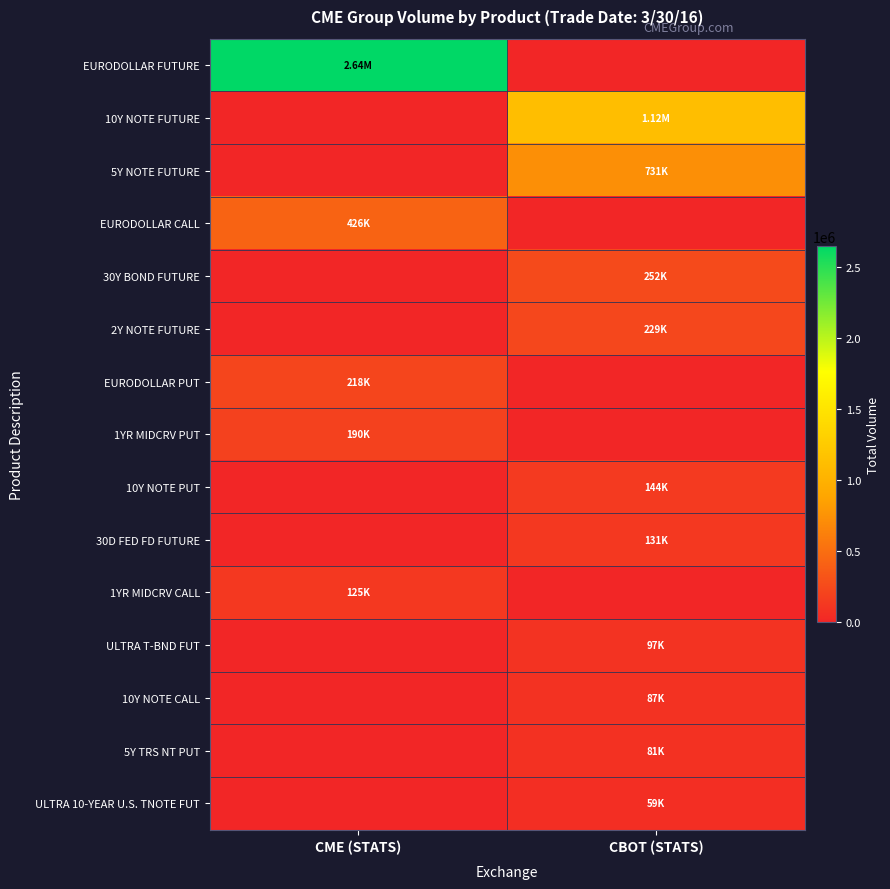

How many categories are shown in the chart?

2